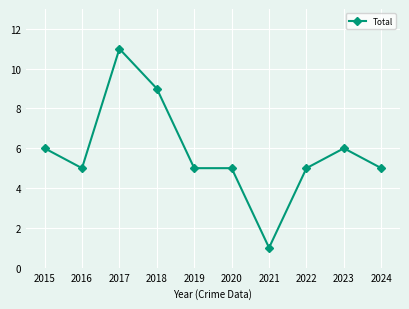

How many data points does each series have?

10